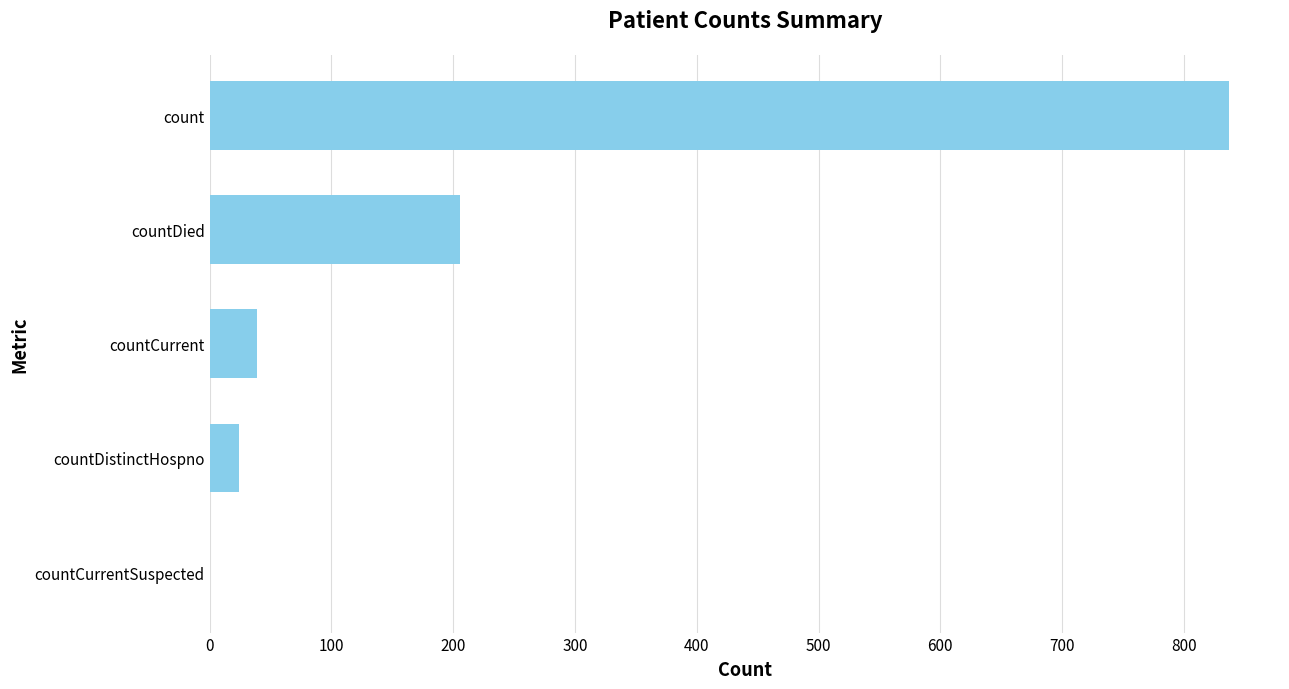

What is the maximum value shown in the chart?

837